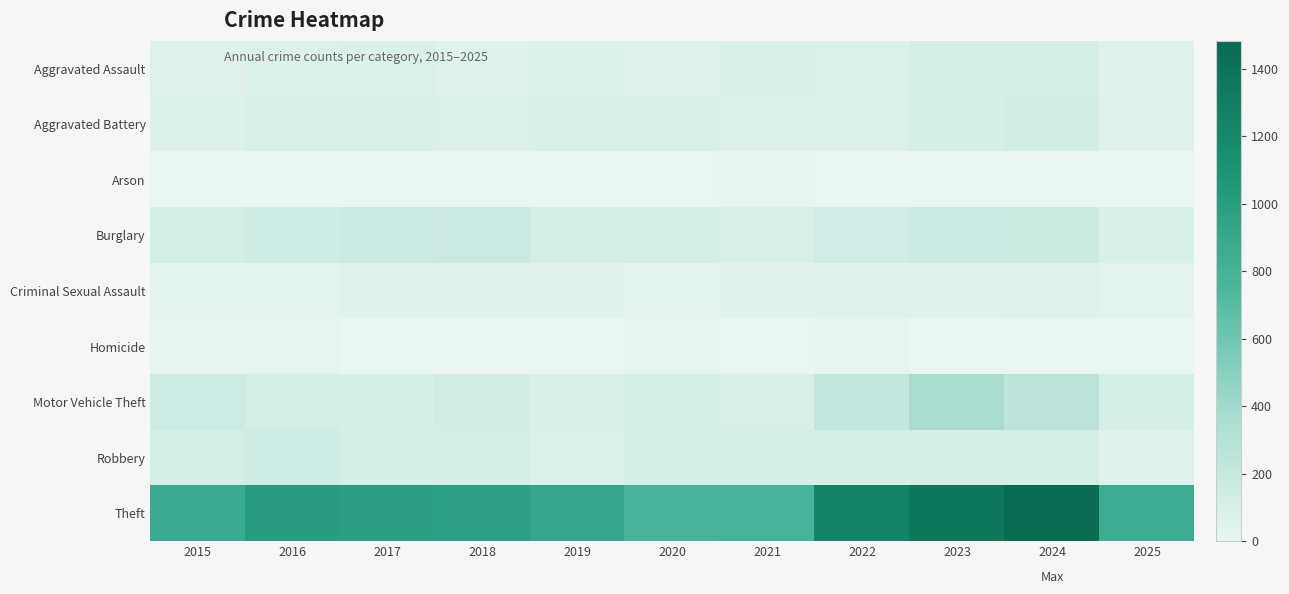

Reading left to right, transcribe all the data shown in this chart.

Aggravated Assault: 2015=54	2016=66	2017=72	2018=43	2019=65	2020=56	2021=86	2022=78	2023=110	2024=112	2025=52
Aggravated Battery: 2015=64	2016=93	2017=83	2018=70	2019=88	2020=82	2021=75	2022=71	2023=103	2024=127	2025=52
Arson: 2015=2	2016=2	2017=1	2018=3	2019=2	2020=4	2021=8	2022=4	2023=2	2024=2	2025=5
Burglary: 2015=121	2016=139	2017=162	2018=176	2019=110	2020=110	2021=95	2022=132	2023=161	2024=169	2025=85
Criminal Sexual Assault: 2015=28	2016=28	2017=44	2018=43	2019=36	2020=27	2021=36	2022=43	2023=38	2024=49	2025=31
Homicide: 2015=13	2016=8	2017=5	2018=2	2019=0	2020=6	2021=2	2022=10	2023=3	2024=2	2025=0
Motor Vehicle Theft: 2015=152	2016=110	2017=104	2018=127	2019=84	2020=109	2021=96	2022=219	2023=363	2024=259	2025=105
Robbery: 2015=117	2016=144	2017=105	2018=107	2019=75	2020=102	2021=105	2022=108	2023=113	2024=120	2025=50
Theft: 2015=874	2016=999	2017=979	2018=977	2019=914	2020=782	2021=791	2022=1235	2023=1363	2024=1482	2025=847